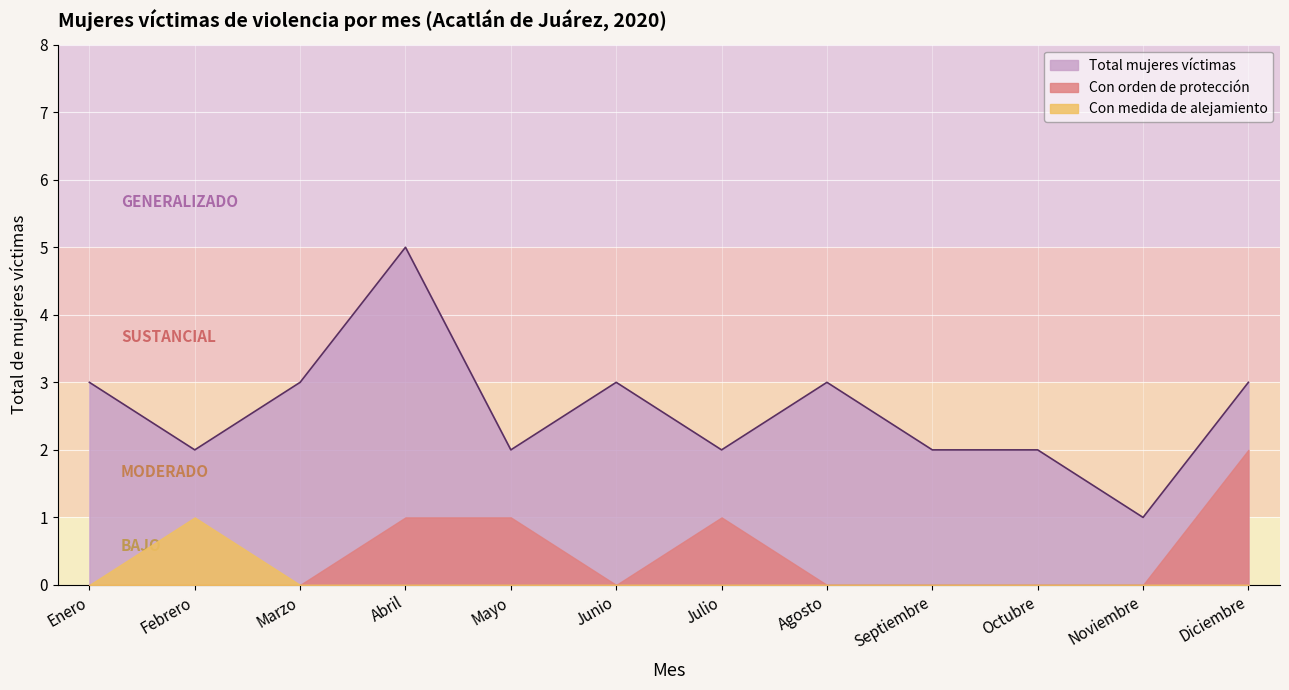

Which label corresponds to the largest value in the chart?

Abril